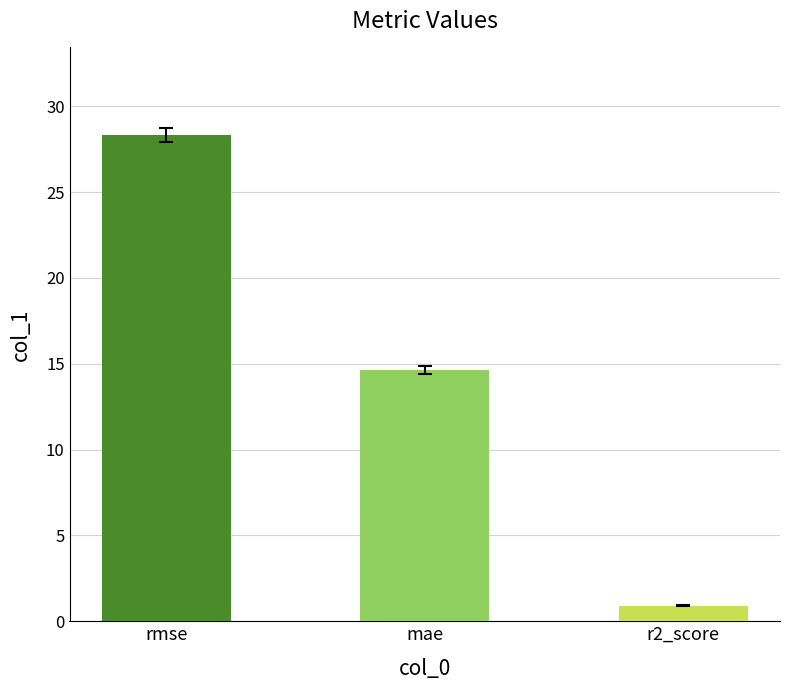

Are the bars horizontal?

No